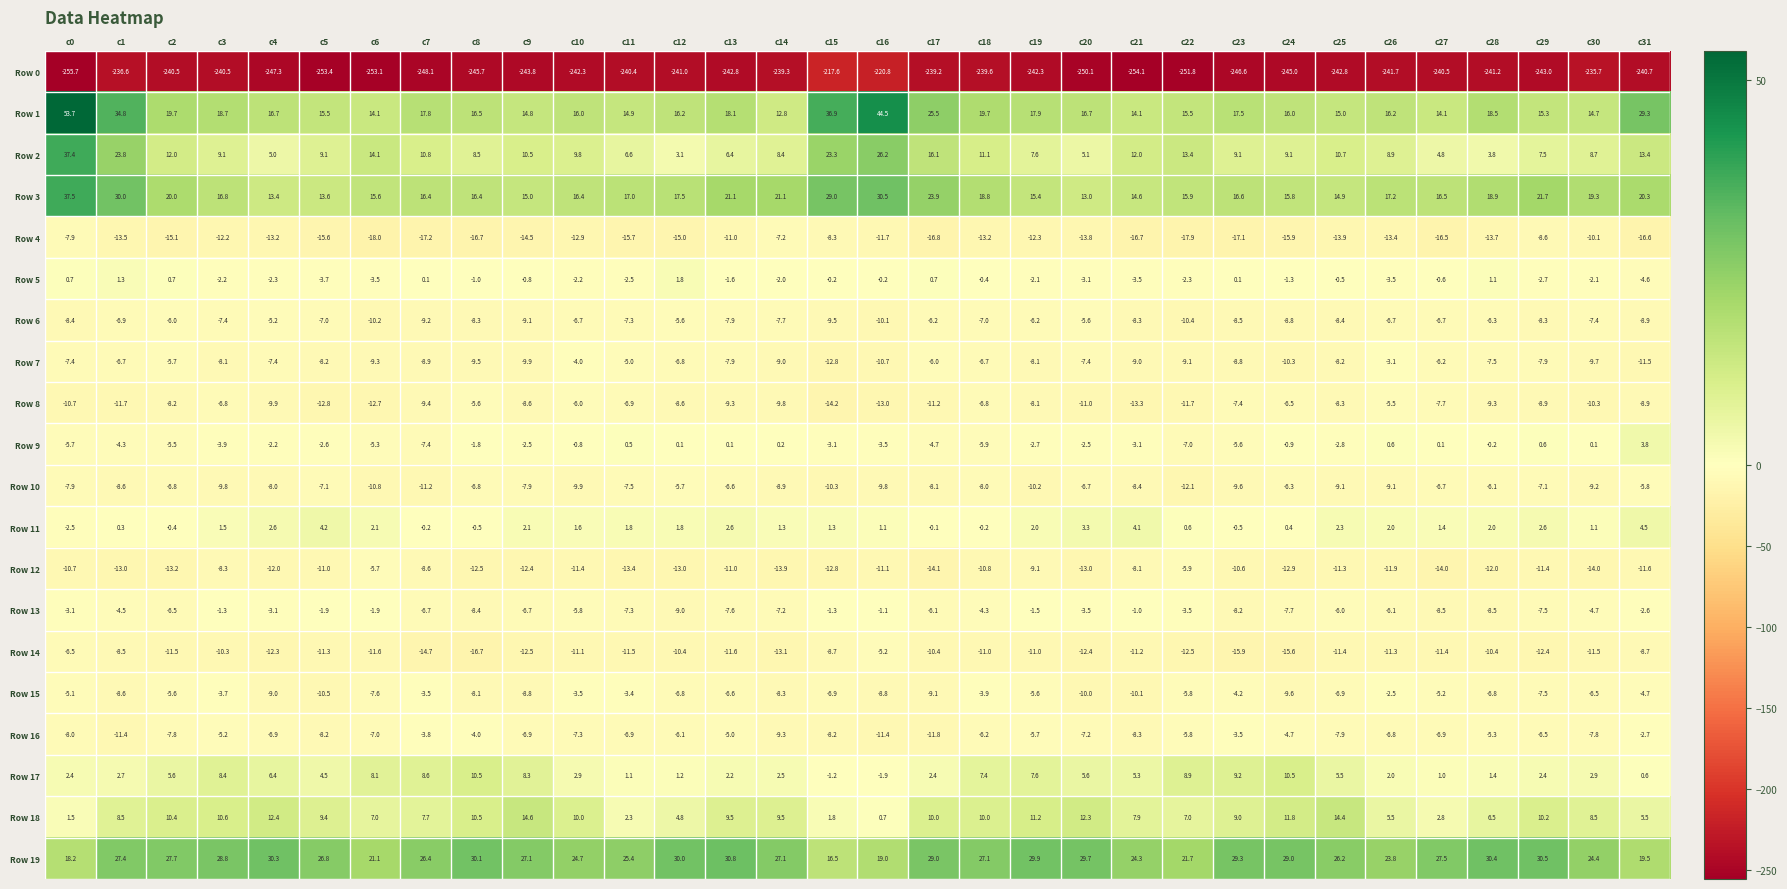

Between c13 and c16, which series saw the biggest shift?

Row 1